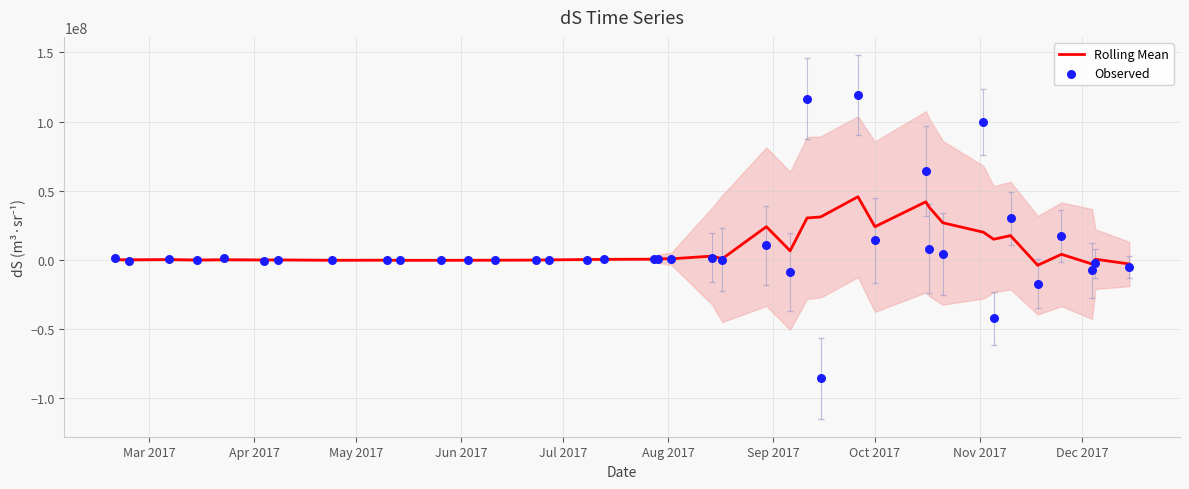

Is the value of Rolling Mean at 12 greater than the value of Observed at 31?

No